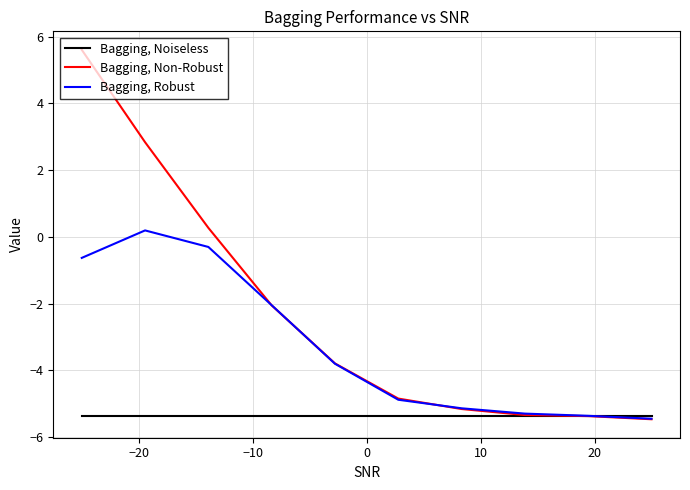

What is the minimum value for Bagging, Noiseless?

-5.4